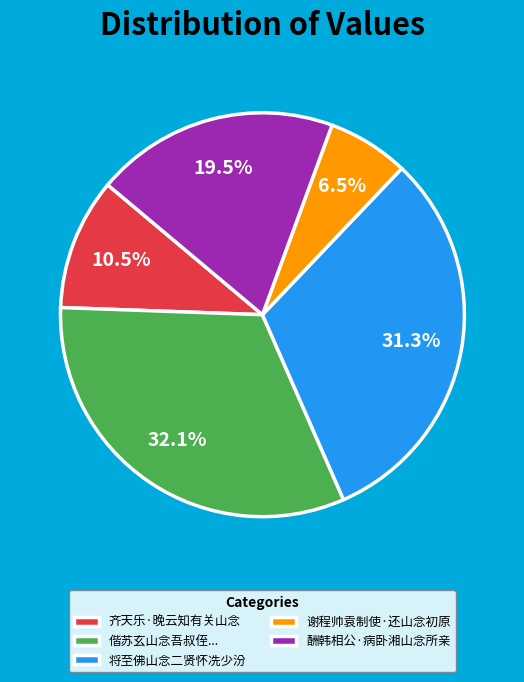

Which category has the smallest portion of the pie?

谢程帅袁制使·还山念初原